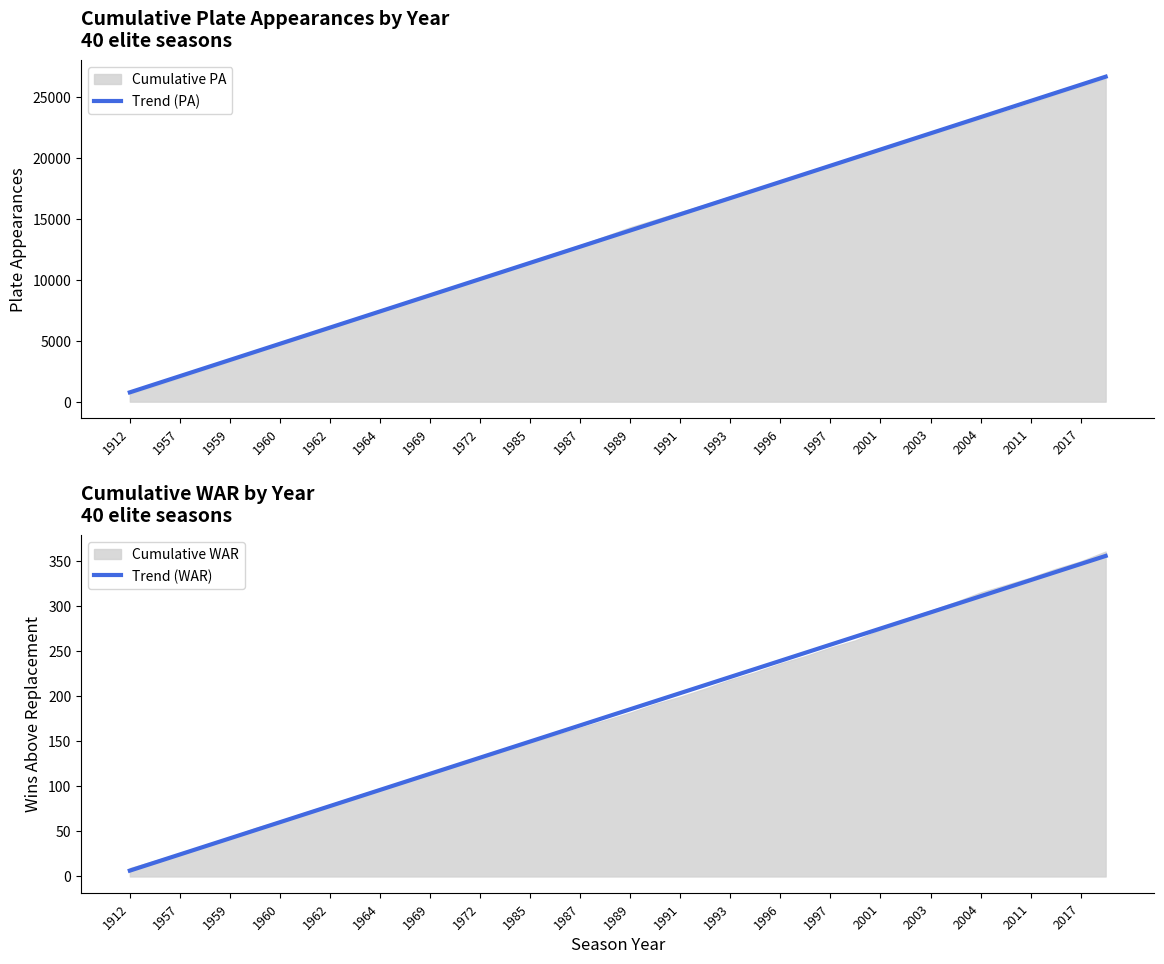

How many lines are shown in the chart?

2